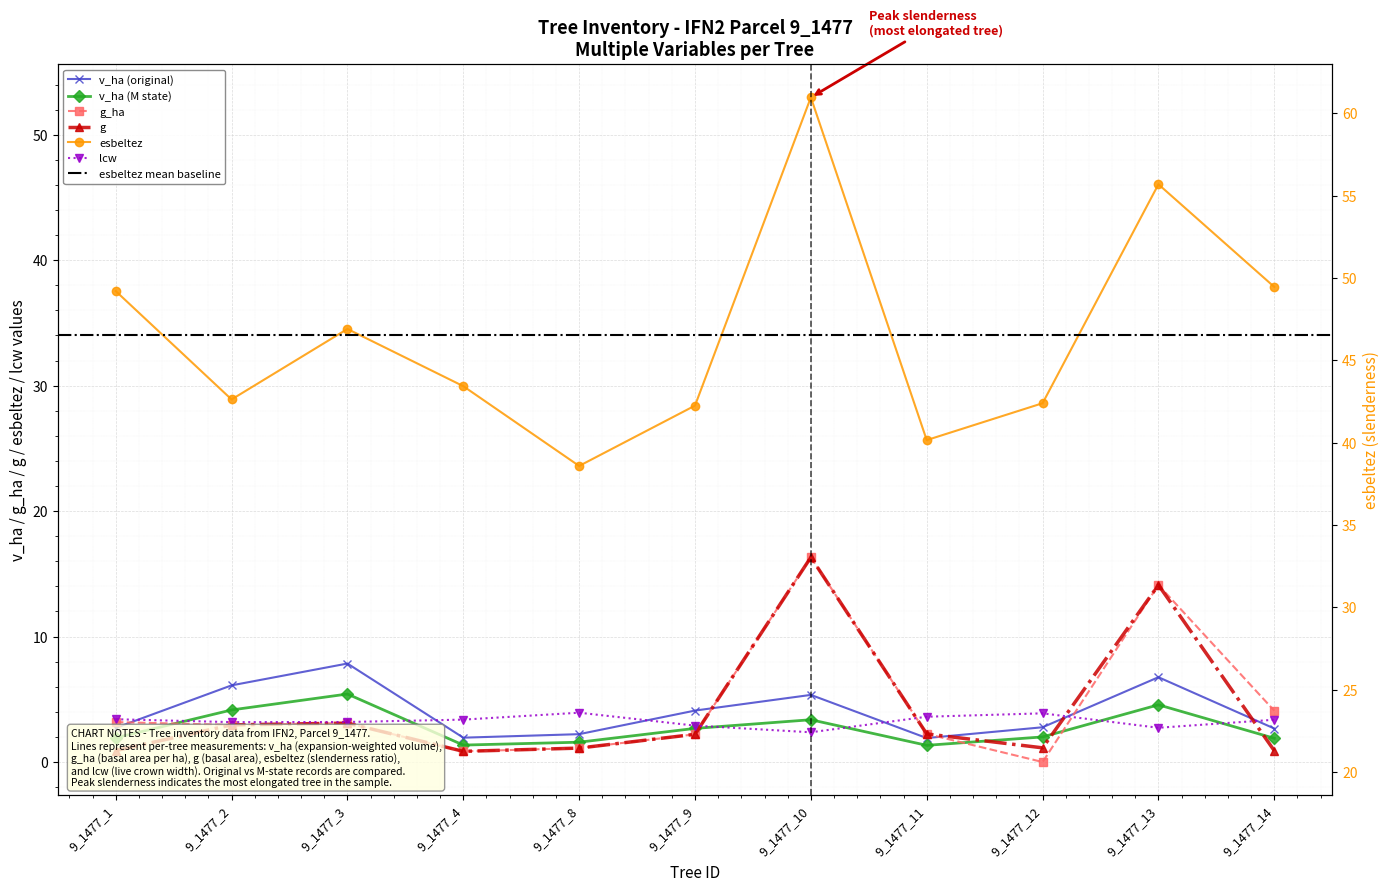

How many lines are shown in the chart?

6